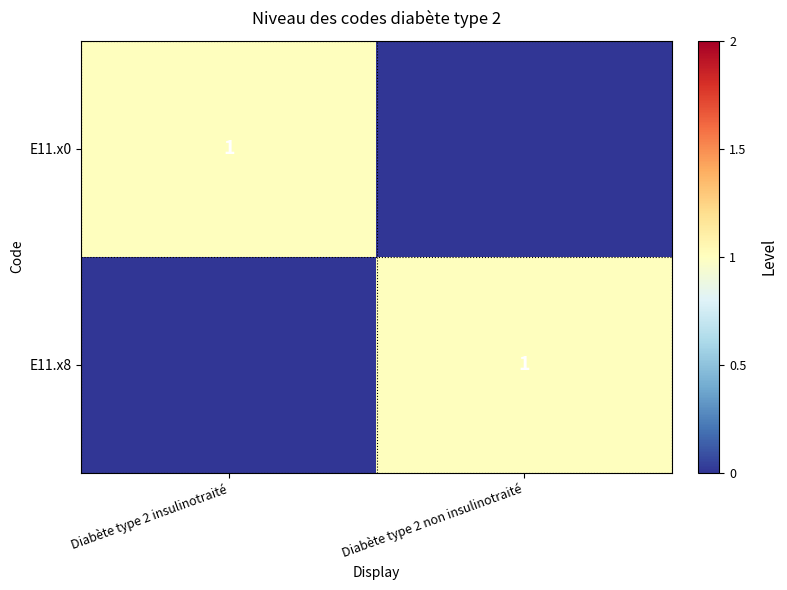

True or false: E11.x0 has a value of 1 at Diabète type 2 insulinotraité.

True